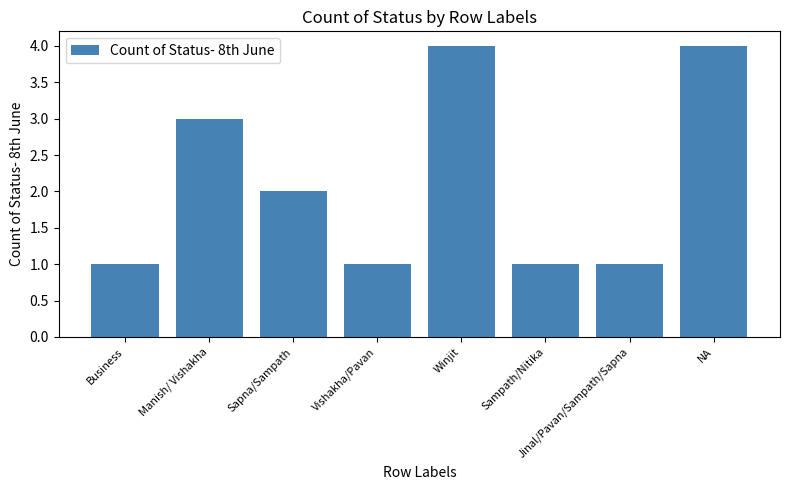

What position from the left is Sampath/Nitika?

6